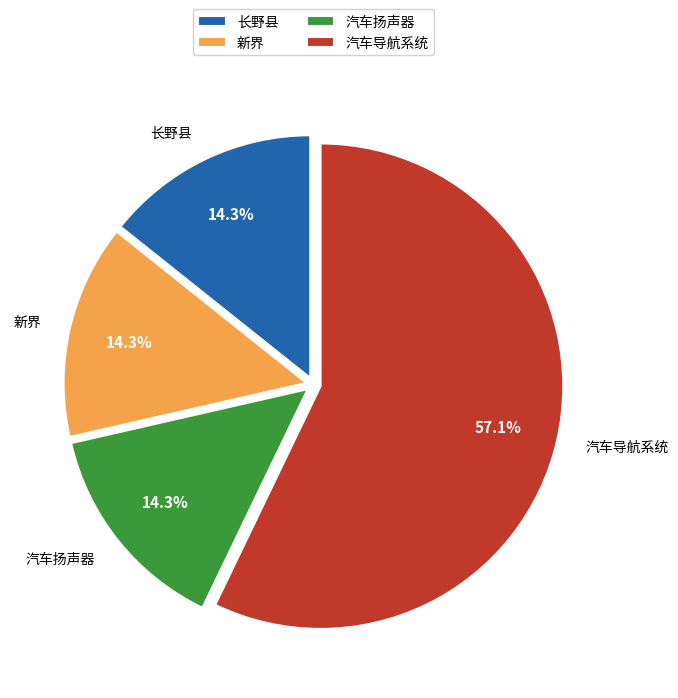

What percentage is the 长野县 slice, to the nearest percent?

14%